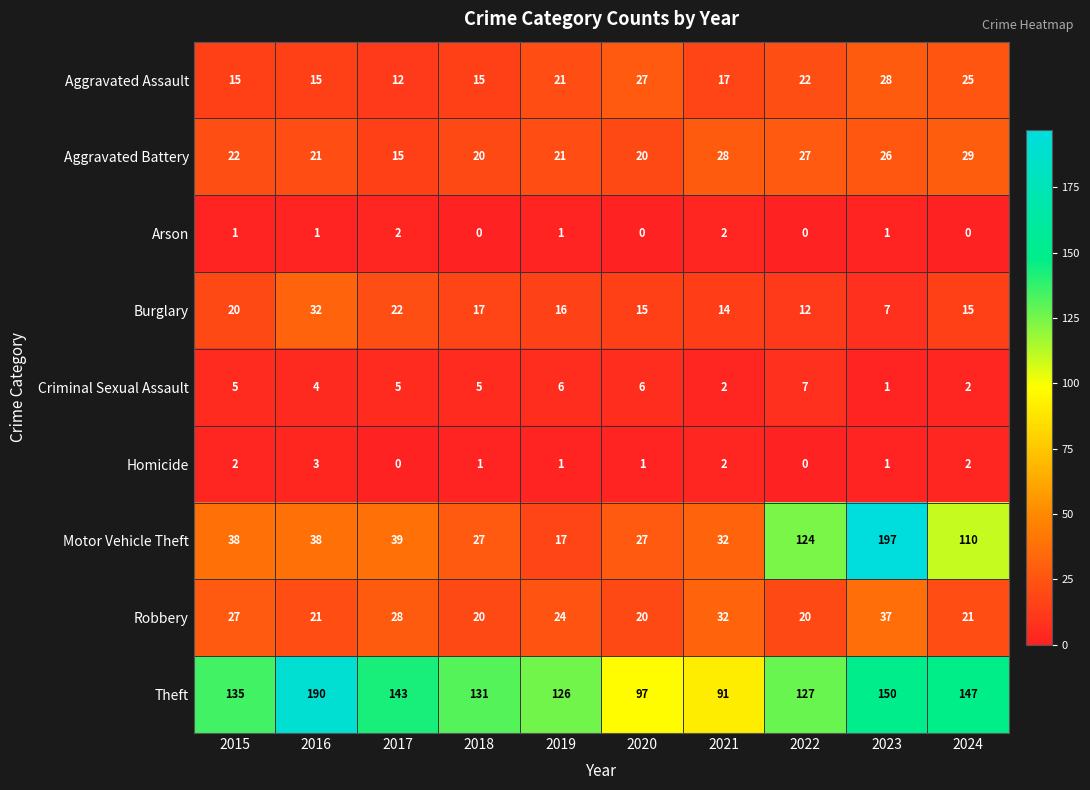

The value of Motor Vehicle Theft at 2024 is 110. True or false?

True